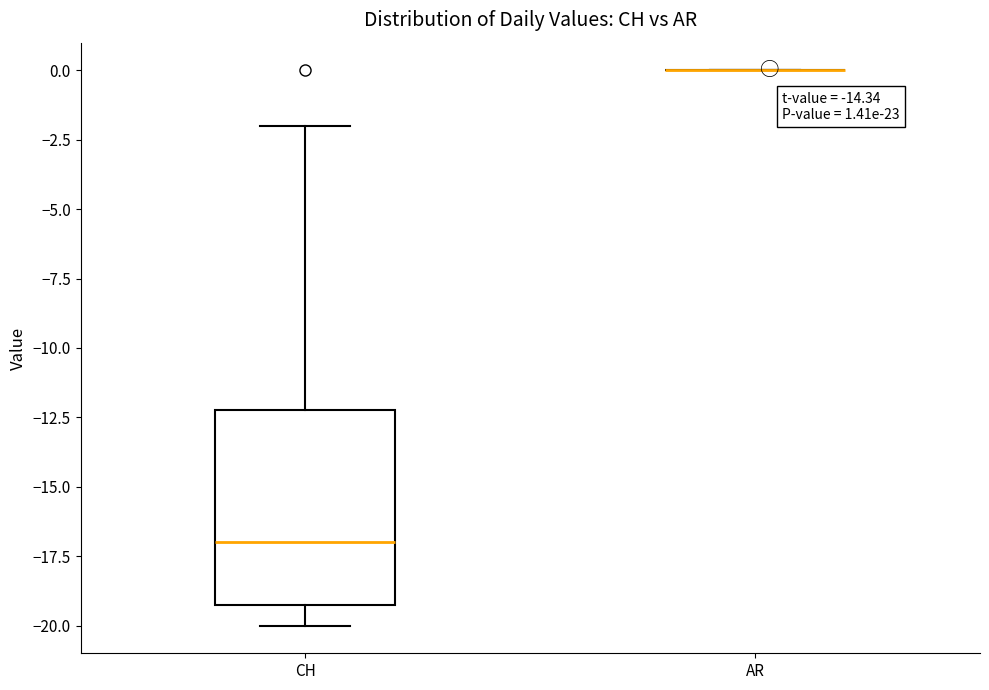

Which box is the tallest, from its lower edge to its upper edge?

CH